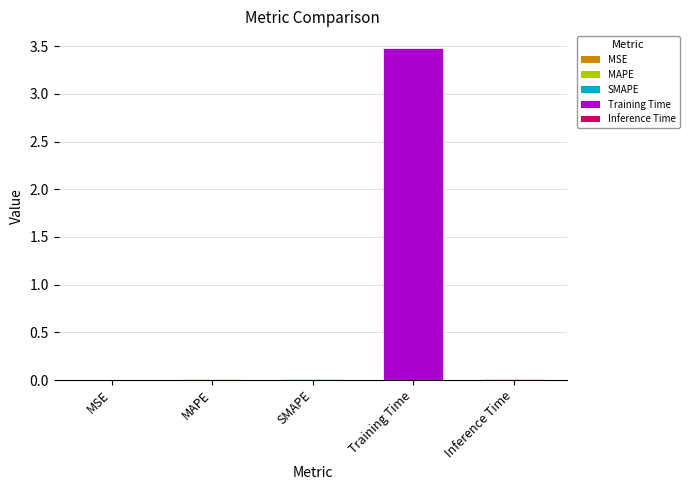

True or false: the data shows 0.0 at Inference Time.

True